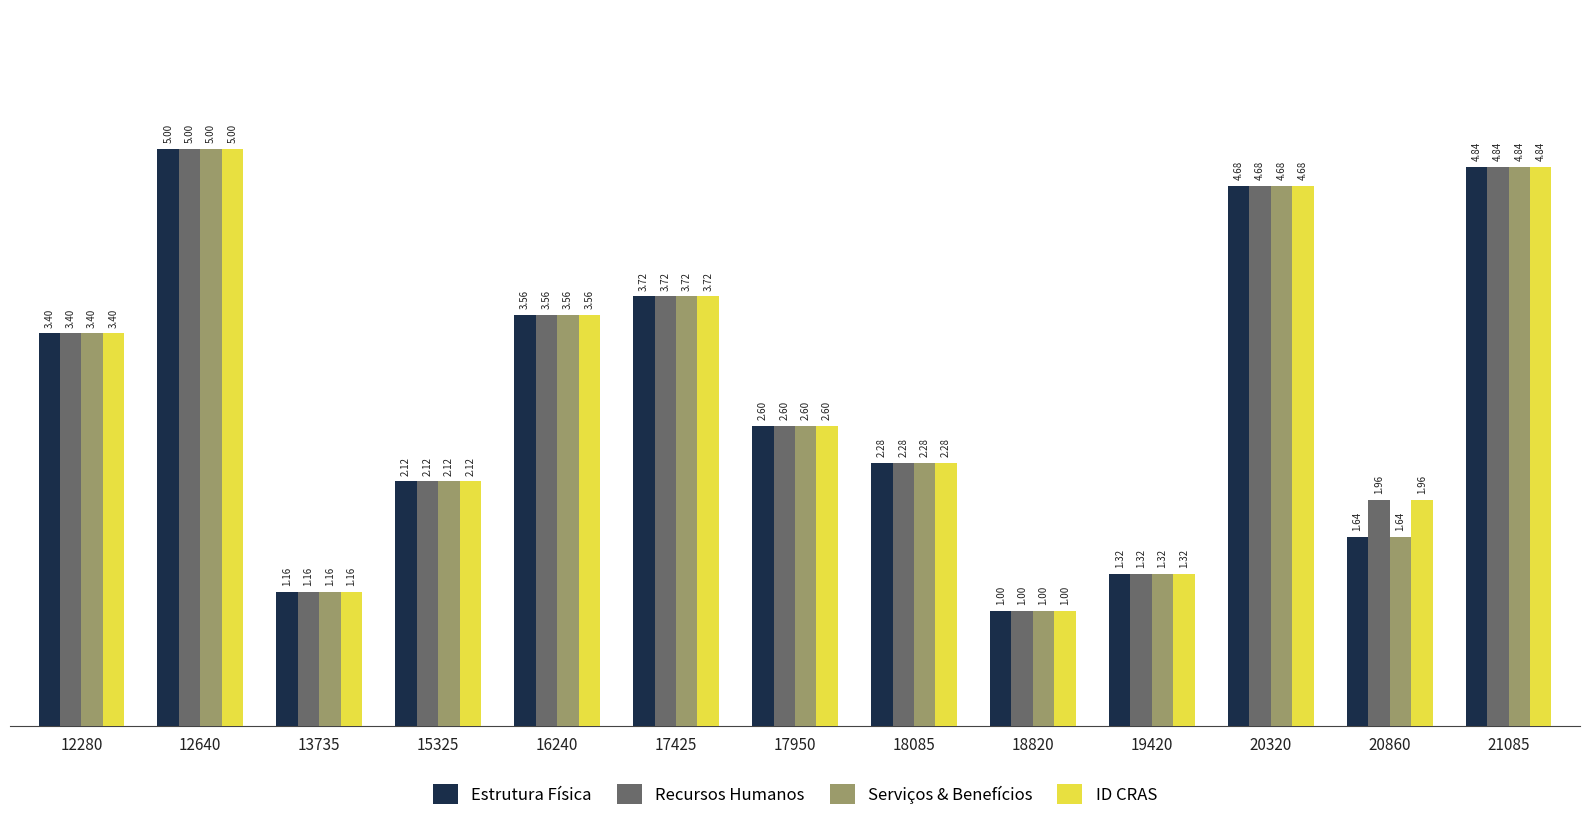

Rank the categories by Estrutura Física value from lowest to highest.

18820, 13735, 19420, 20860, 15325, 18085, 17950, 12280, 16240, 17425, 20320, 21085, 12640